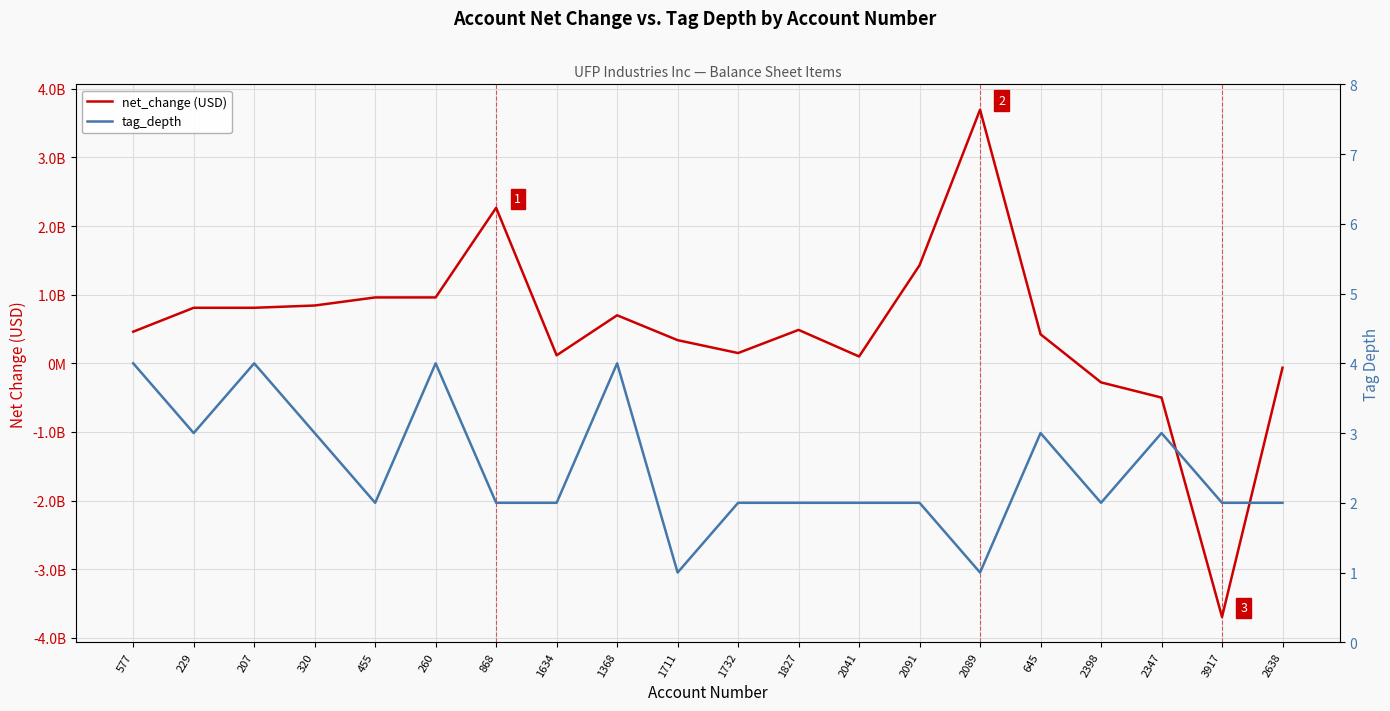

What is the label of the 6th point from the right?

2089